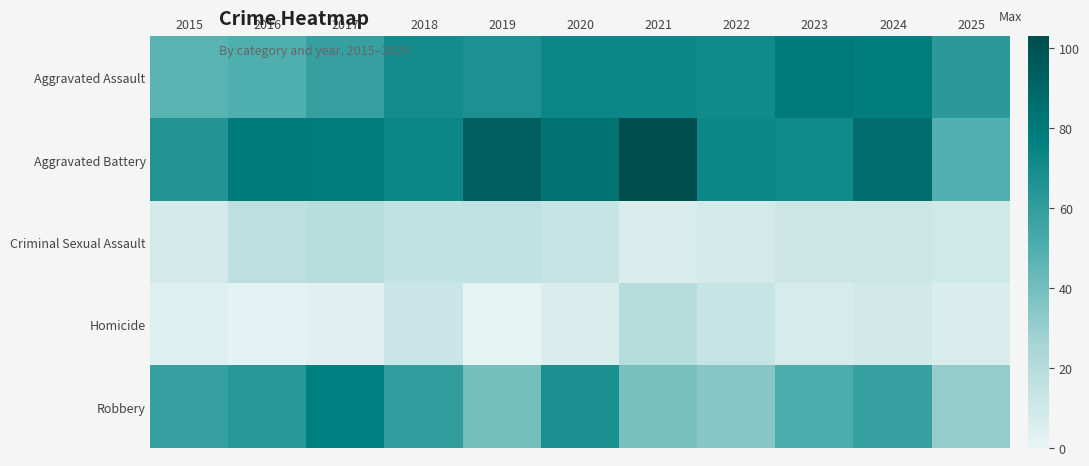

Reading left to right, what are all the values shown in this chart?

Aggravated Assault: 2015=47	2016=50	2017=58	2018=70	2019=67	2020=73	2021=73	2022=71	2023=80	2024=78	2025=62
Aggravated Battery: 2015=65	2016=80	2017=79	2018=73	2019=94	2020=84	2021=103	2022=73	2023=71	2024=86	2025=49
Criminal Sexual Assault: 2015=8	2016=17	2017=19	2018=15	2019=16	2020=13	2021=6	2022=8	2023=11	2024=11	2025=10
Homicide: 2015=4	2016=2	2017=3	2018=12	2019=1	2020=6	2021=20	2022=13	2023=7	2024=9	2025=6
Robbery: 2015=58	2016=63	2017=77	2018=60	2019=40	2020=68	2021=39	2022=35	2023=51	2024=58	2025=31